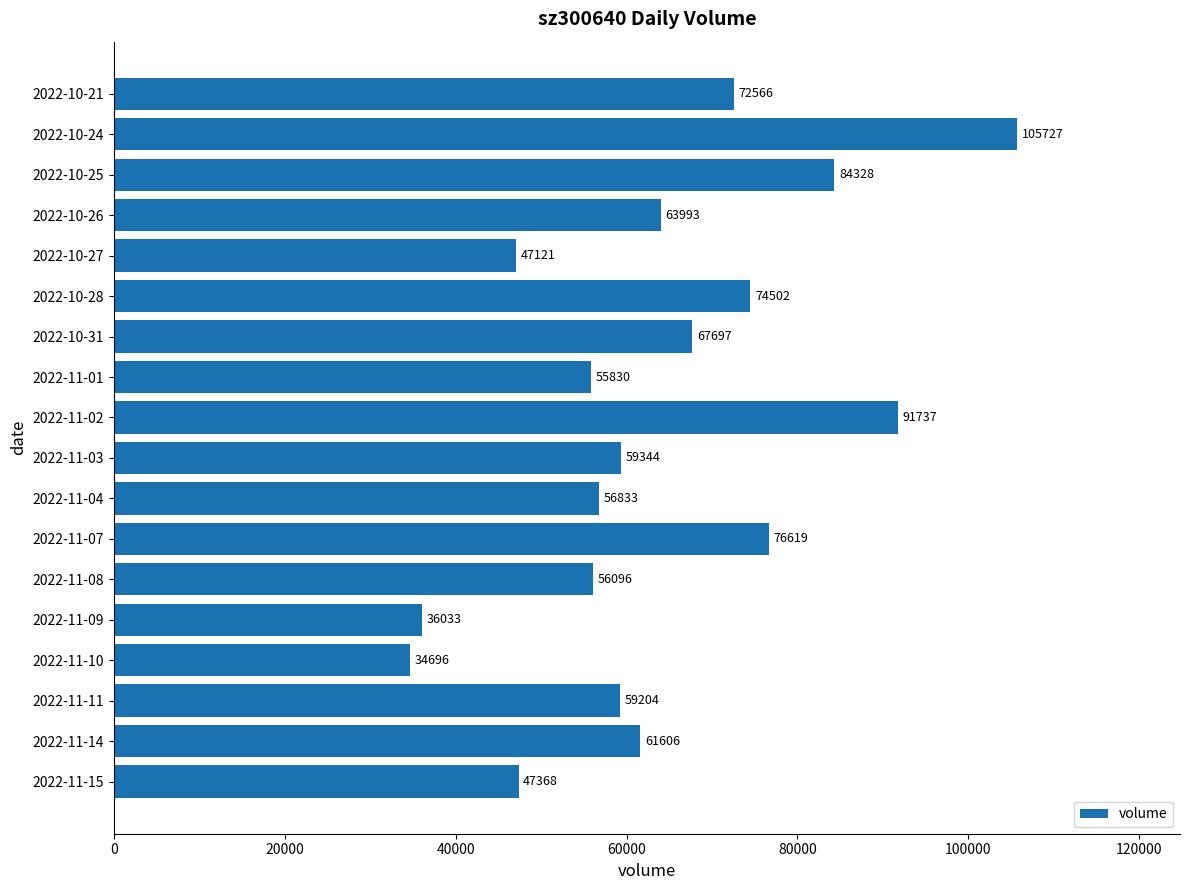

Reading bottom to top, transcribe all the data shown in this chart.

47368	61606	59204	34696	36033	56096	76619	56833	59344	91737	55830	67697	74502	47121	63993	84328	105727	72566